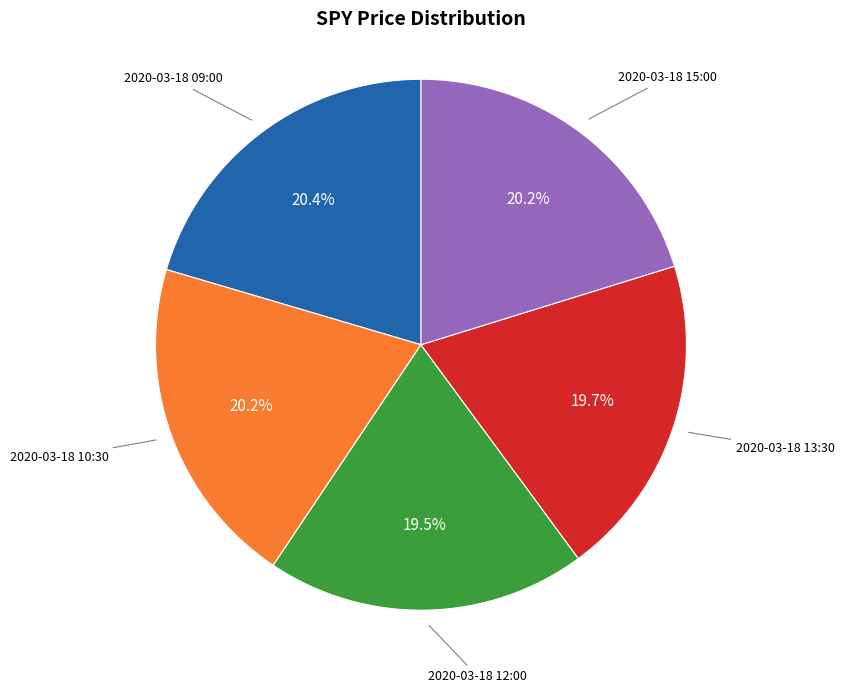

Is there a majority slice in this chart?

No